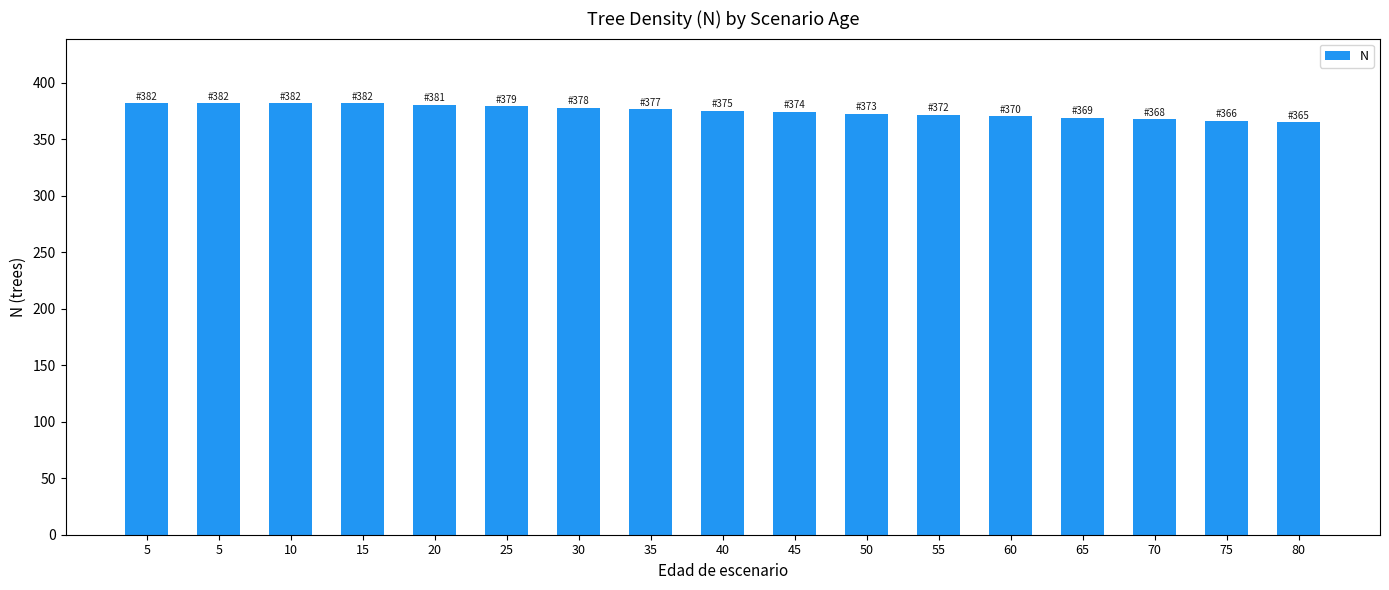

How many series are shown in this chart?

1